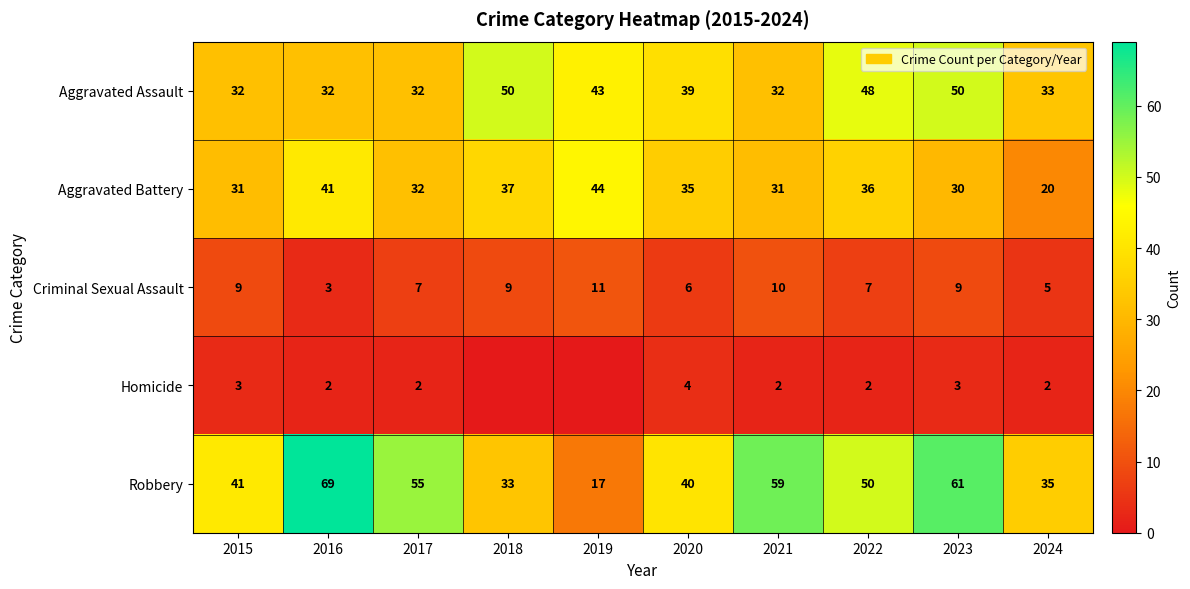

What is the spread (max minus min) of values at 2024?

33